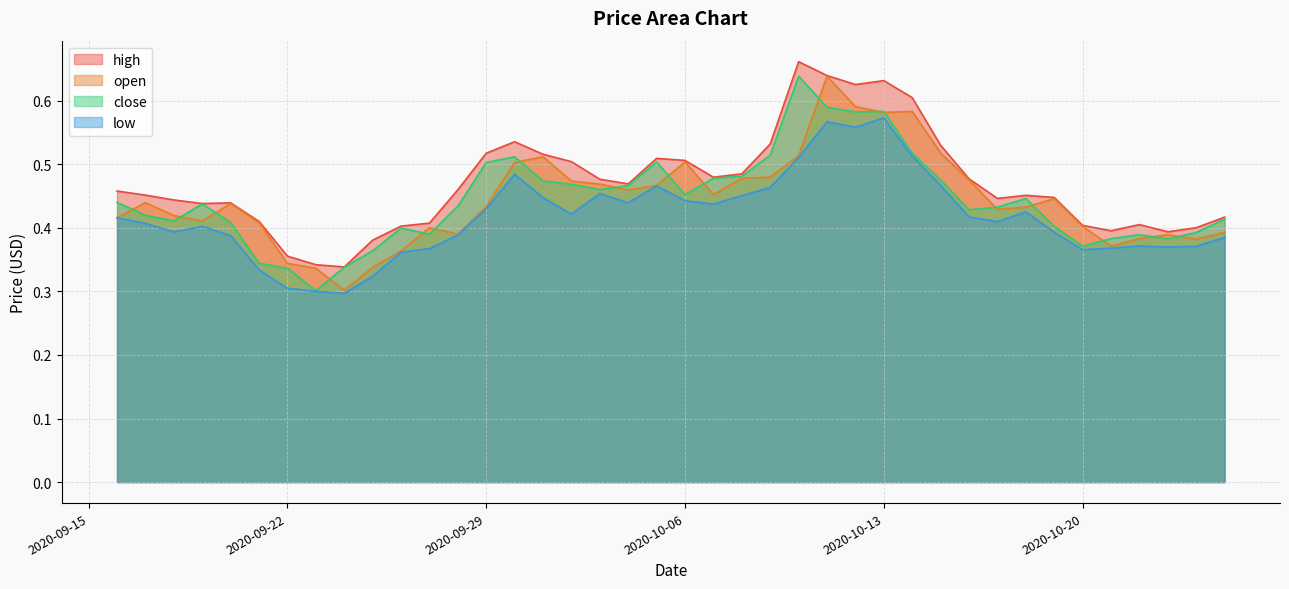

What is the sum of all low values?

16.7